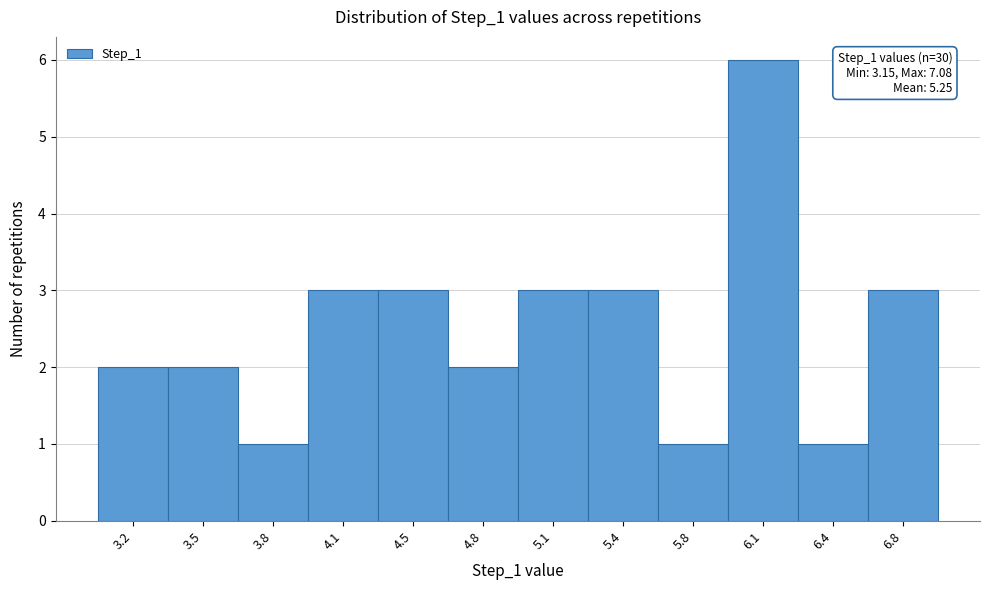

Reading left to right, extract all data points from this chart.

2	2	1	3	3	2	3	3	1	6	1	3